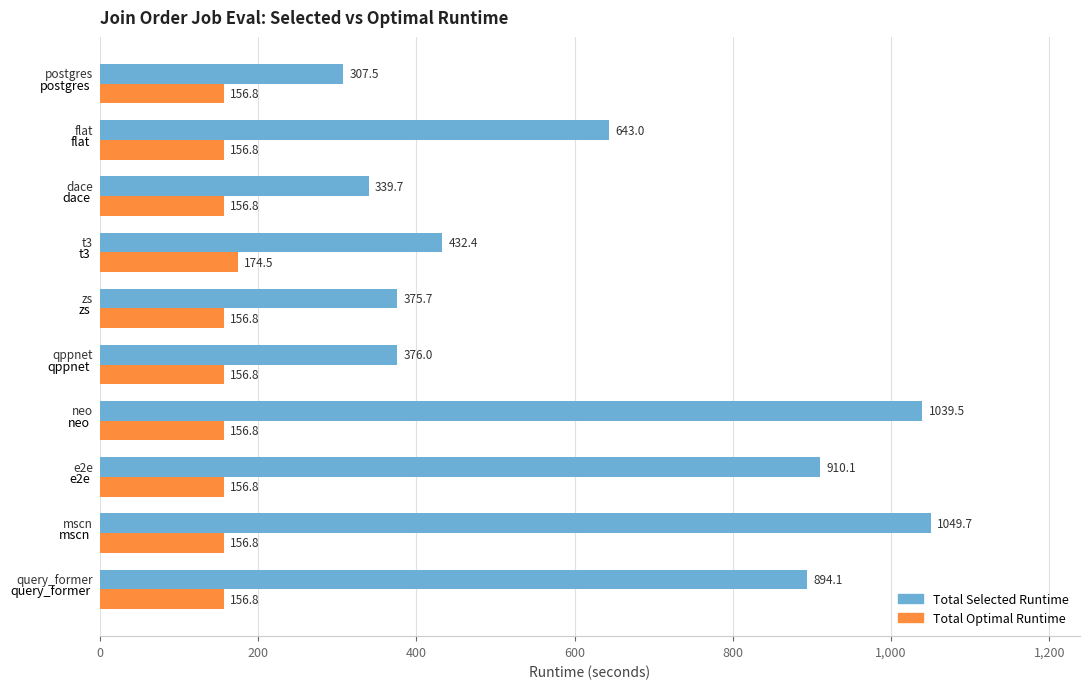

What is the average value of the Total Selected Runtime series?

636.8